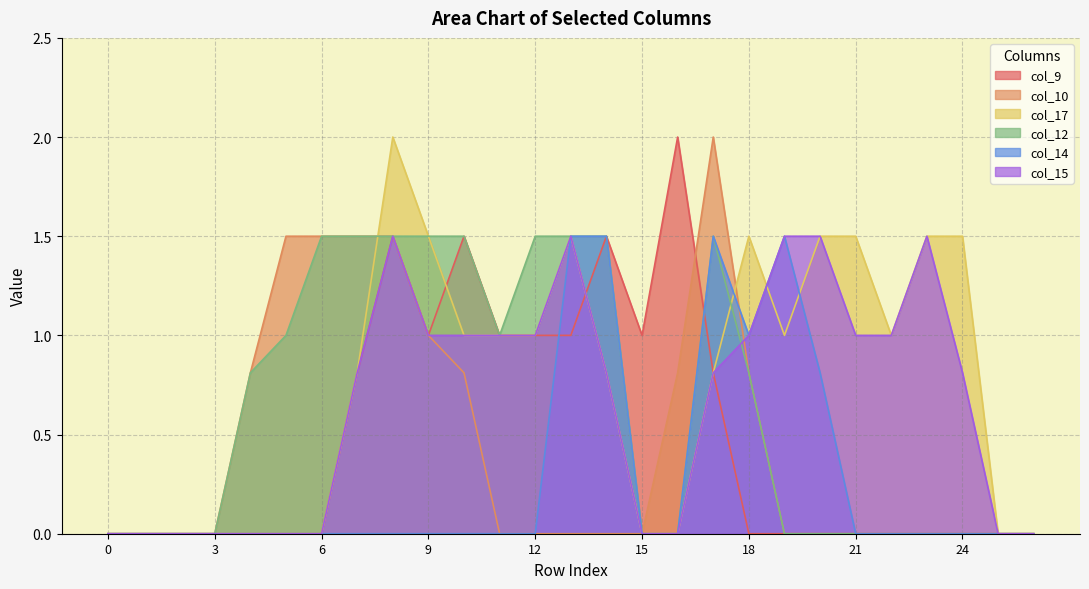

True or false: col_12 has more than 2 points higher than both neighbors.

False